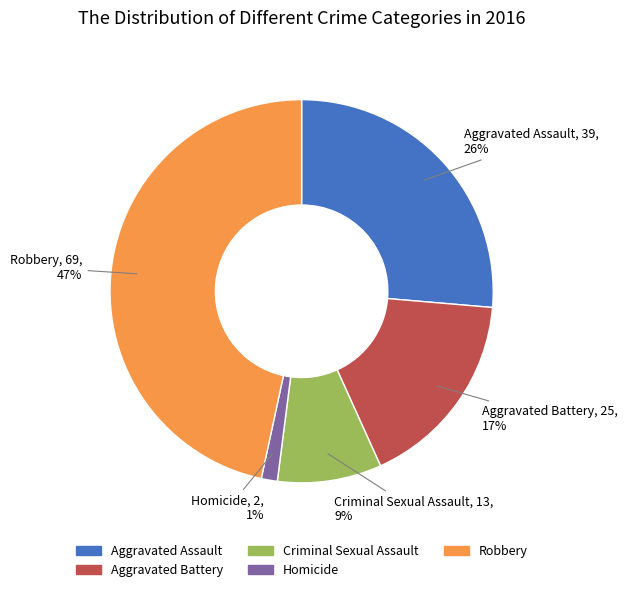

To the nearest percent, what percentage of the pie is Criminal Sexual Assault?

9%